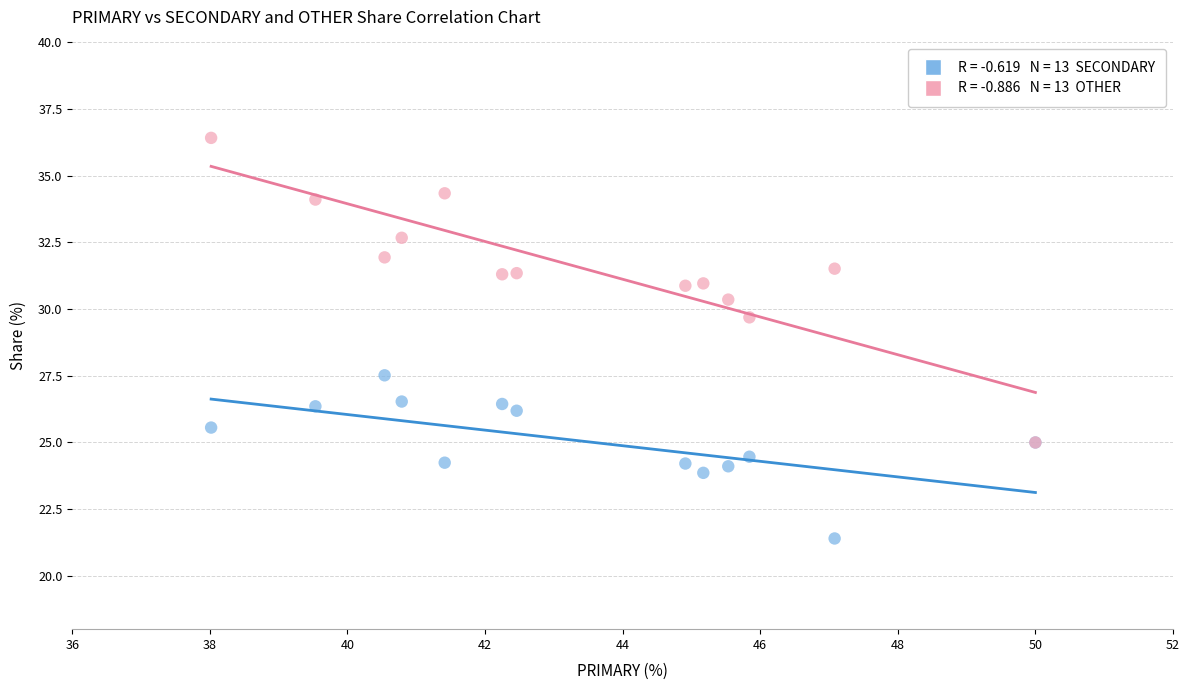

Across all series, what Y value is closest to 28?

27.5